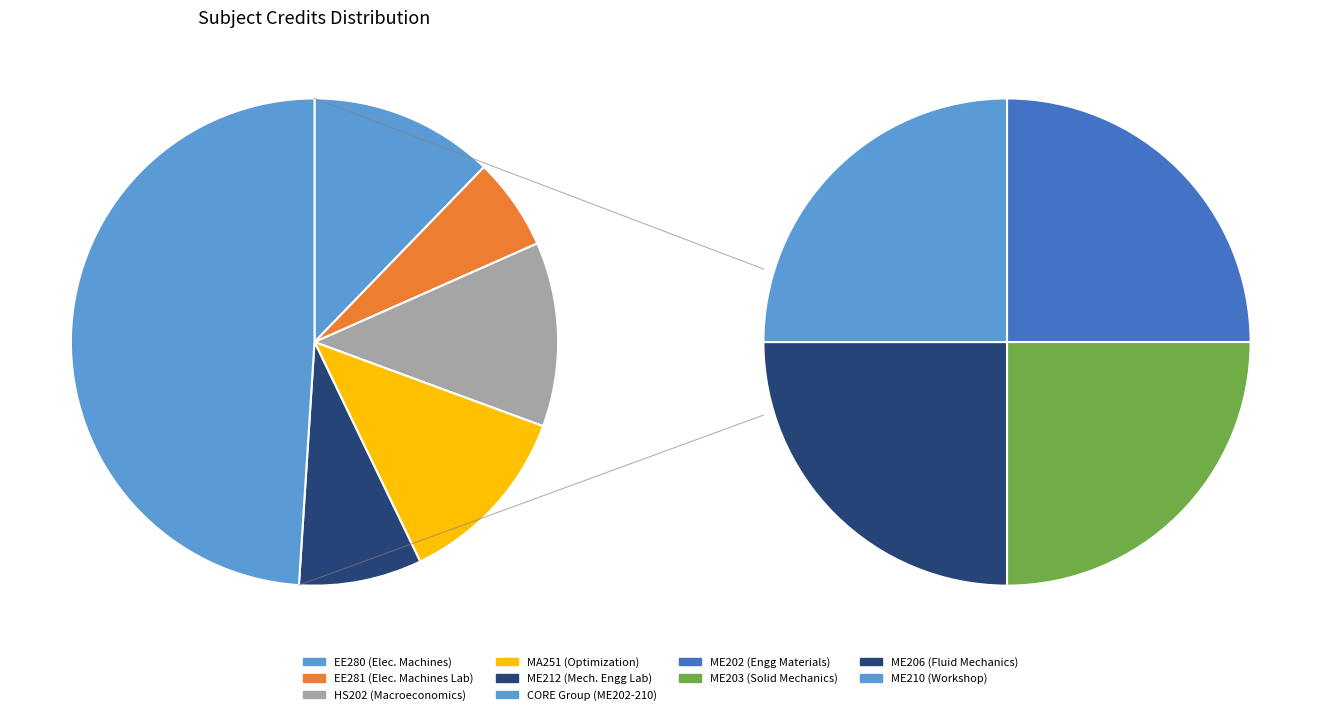

To the nearest percent, what percentage of the pie is ME203?

12%